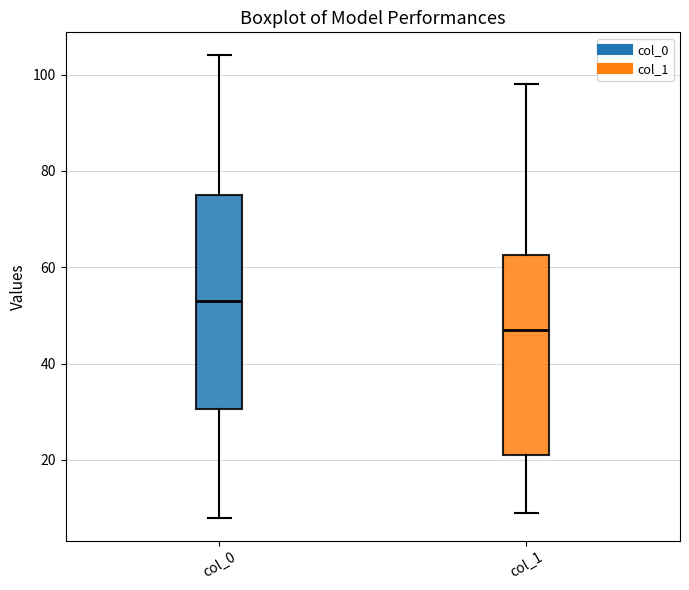

Which box's median line is the lowest?

col_1